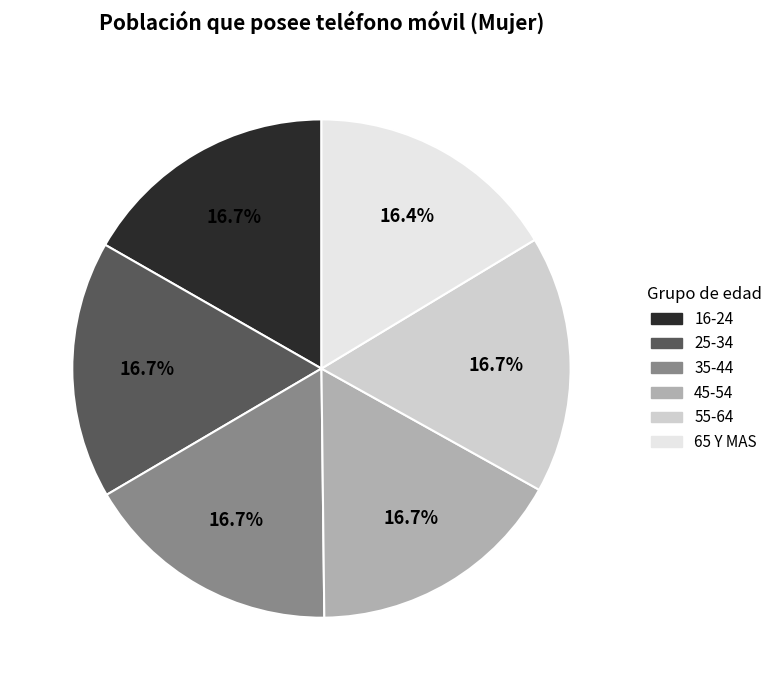

Does 35-44 account for over 50% of the chart?

No